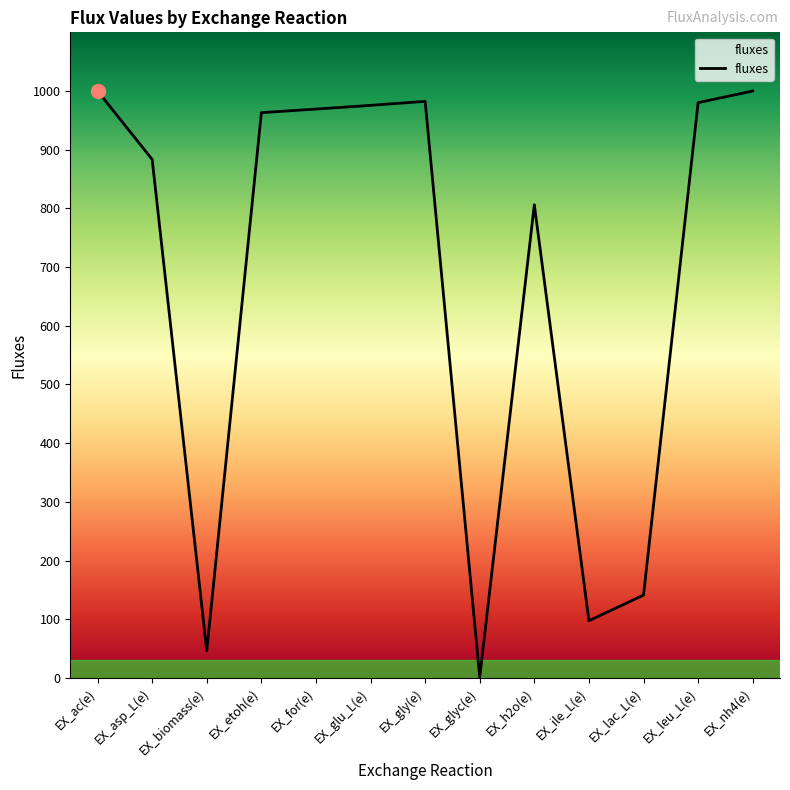

What is the difference between the values at EX_nh4(e) and EX_biomass(e)?

954.0